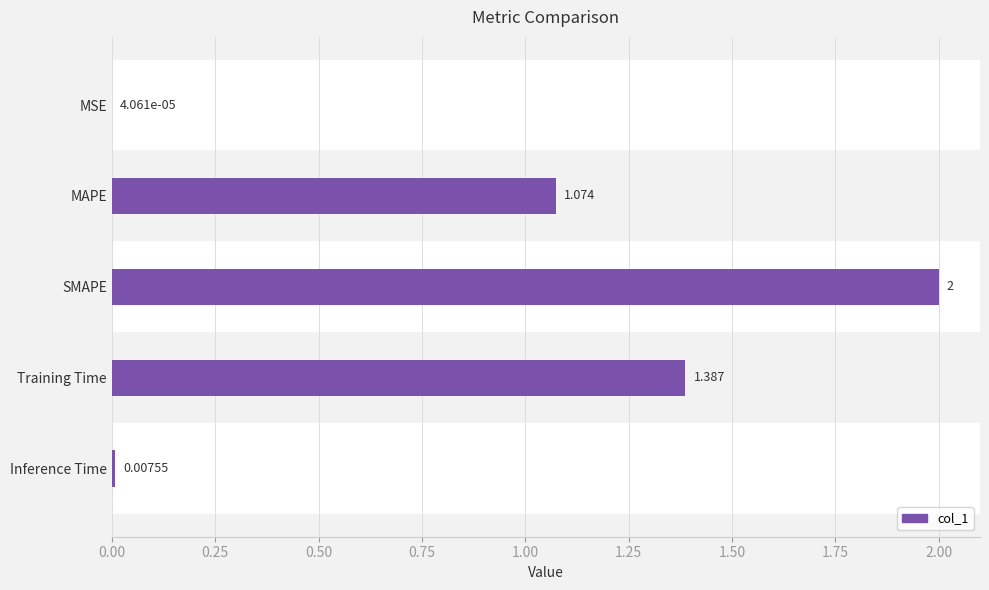

Which has a higher value, MAPE or Inference Time?

MAPE